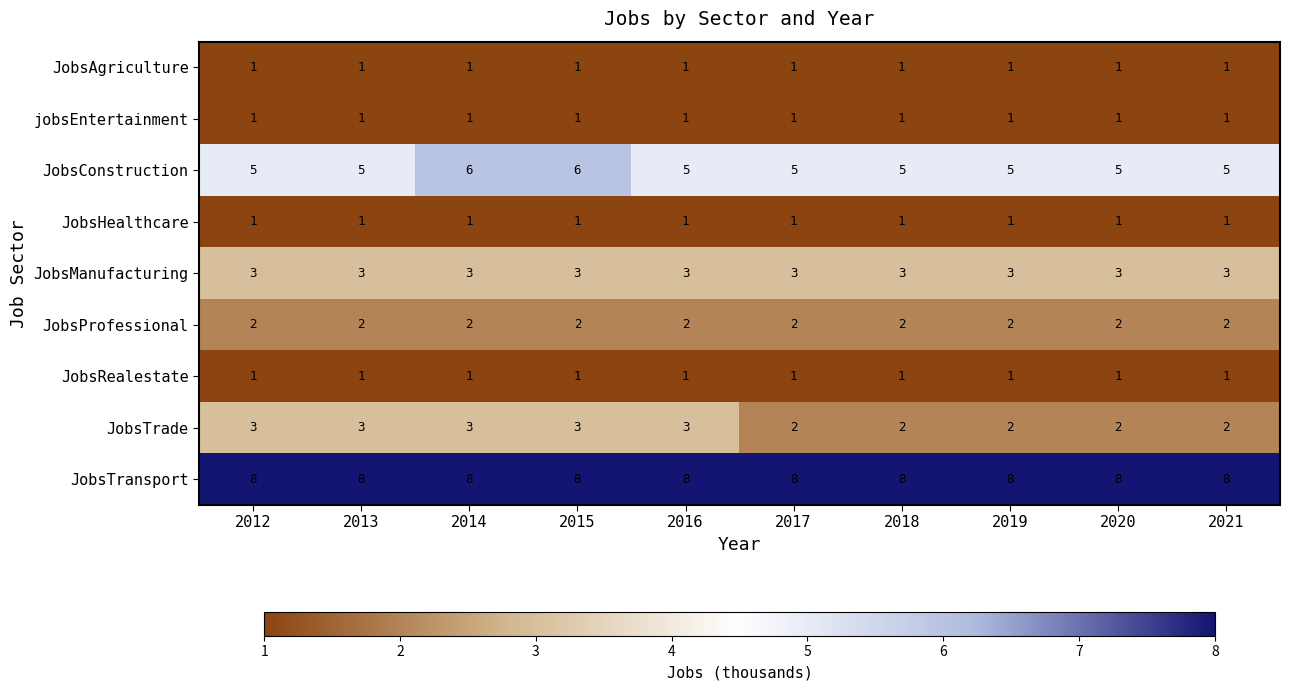

What is the maximum value shown in the chart?

8